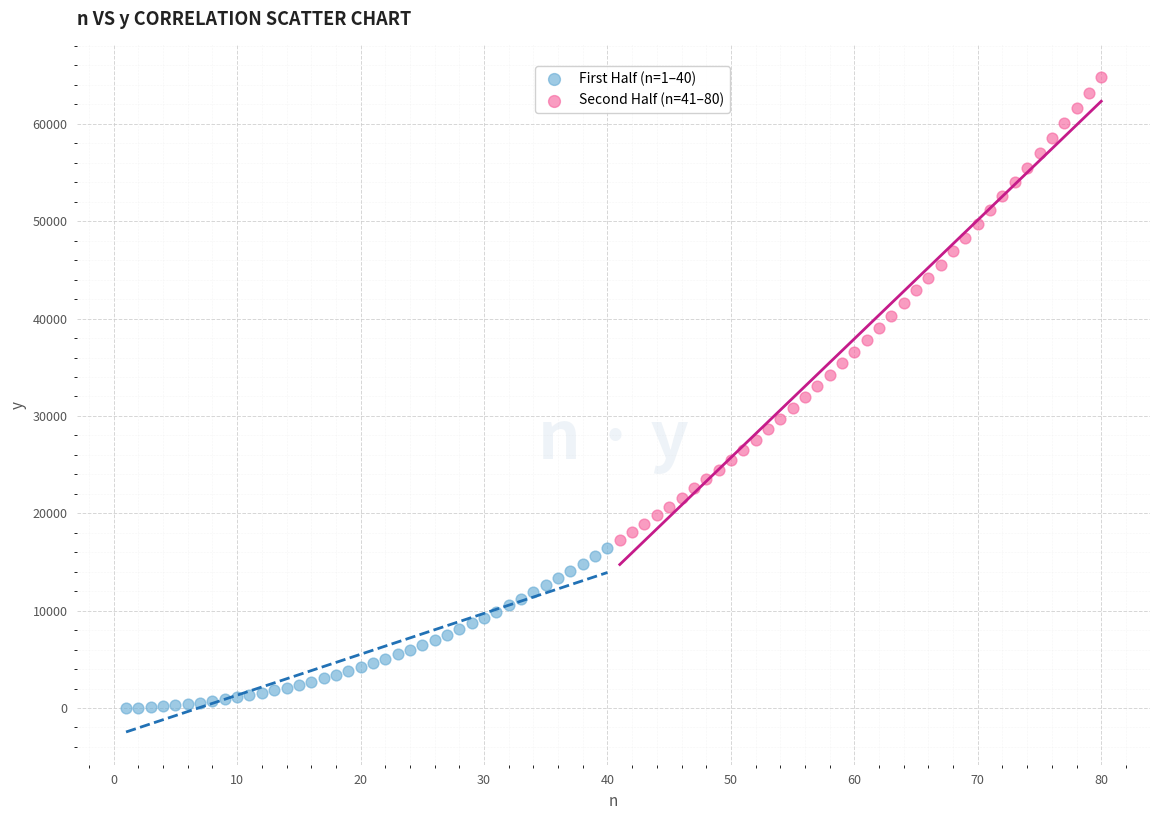

What are all the series names shown in the legend?

First Half (n=1–40), Second Half (n=41–80)